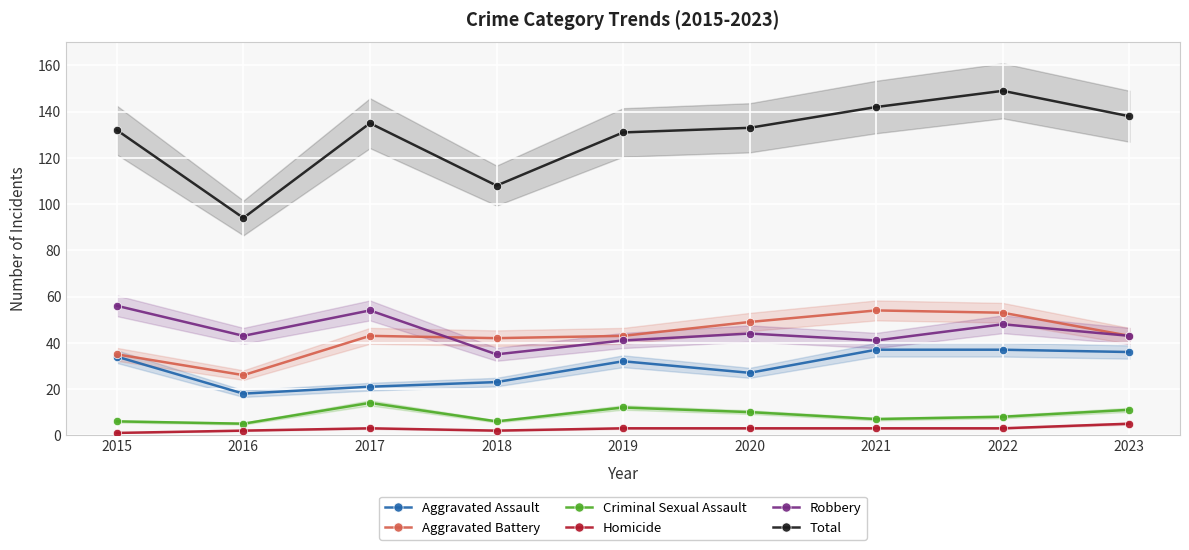

In Homicide, how many points are higher than both neighbors (excluding endpoints)?

1